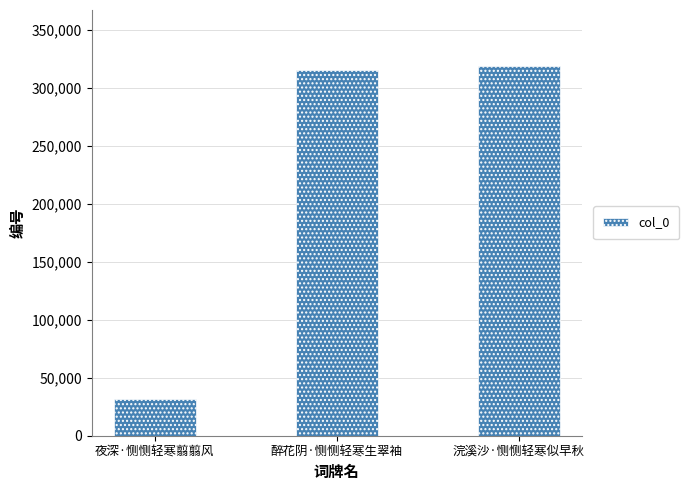

List the labels in order of value, smallest first.

夜深·恻恻轻寒翦翦风, 醉花阴·恻恻轻寒生翠袖, 浣溪沙·恻恻轻寒似早秋